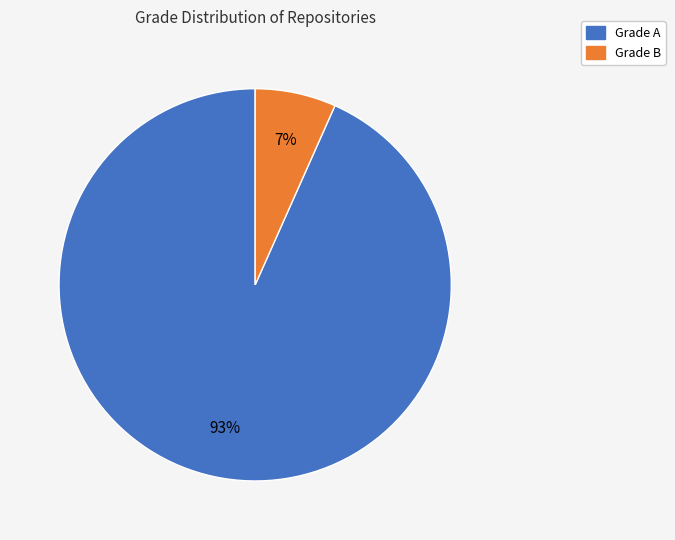

To the nearest percent, what is the average slice percentage?

50%